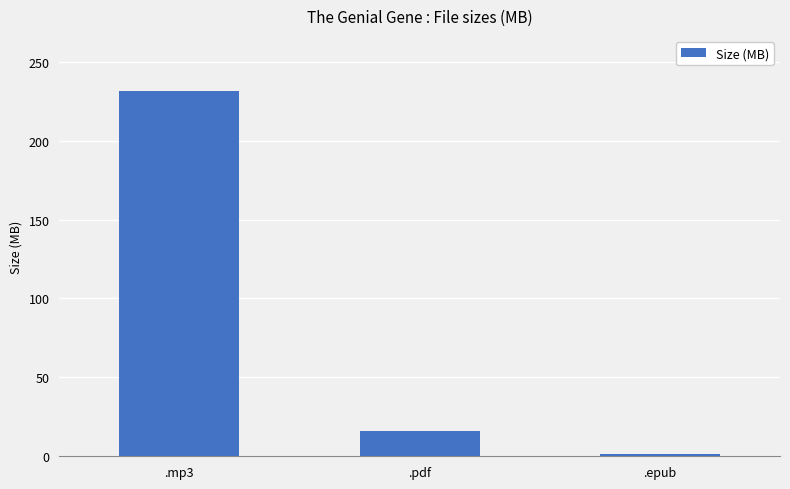

Between .mp3 and .epub, which is larger?

.mp3